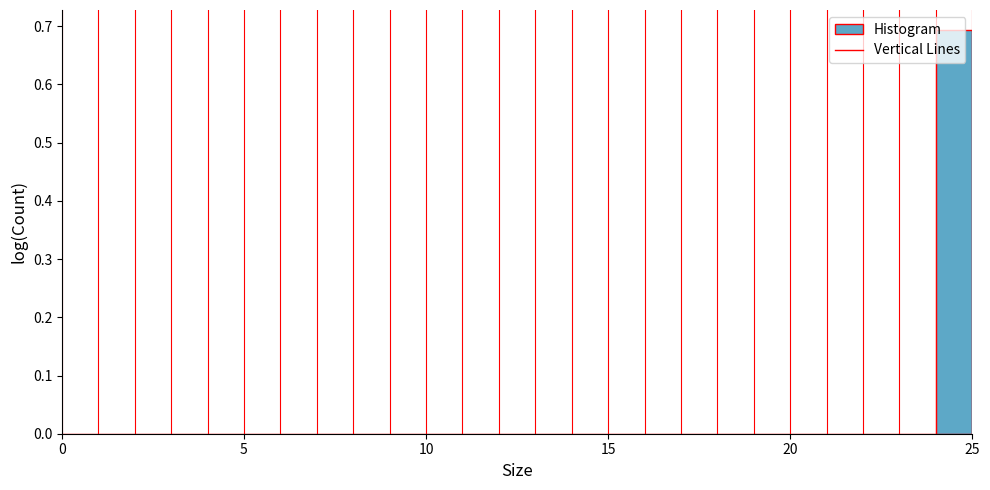

Around what value on the x-axis is the tallest bar? Give the approximate position of its centre, as read against the axis.

24.5